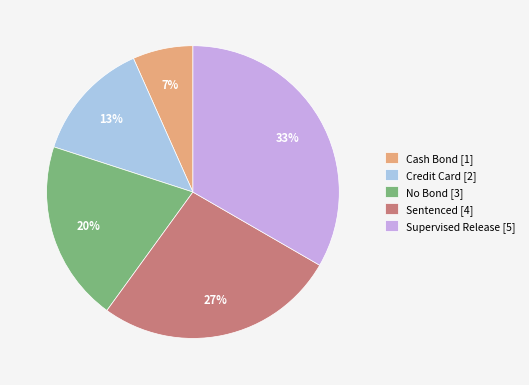

Which slice is the largest?

Supervised Release